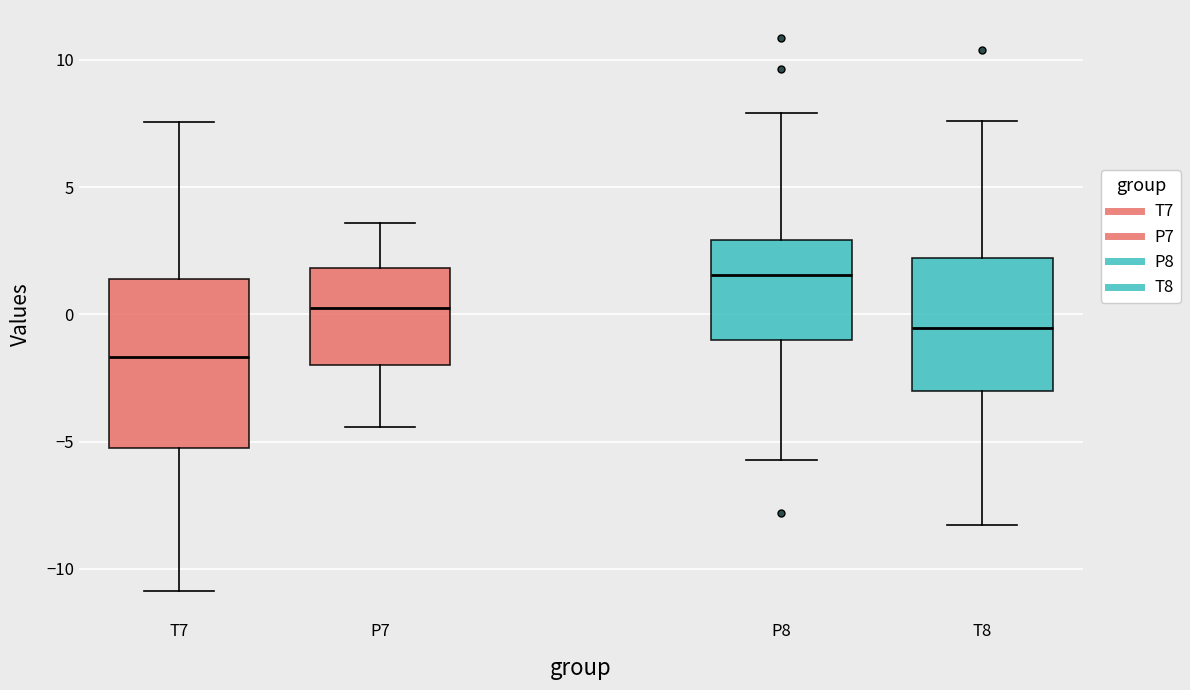

Where does the median line of the box for T8 sit on the y-axis? The values are not printed on the chart, so give them approximately, as read against the axis.

-0.5